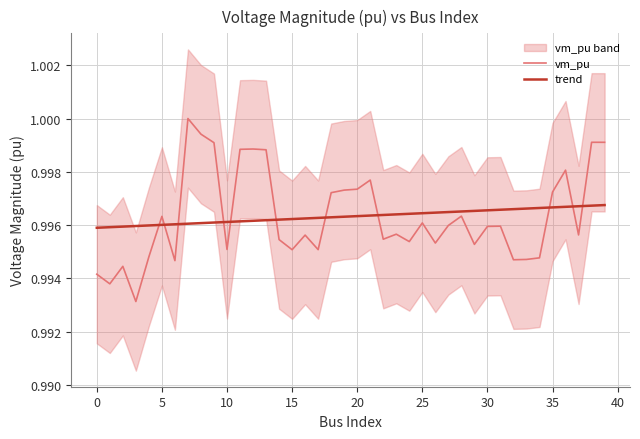

How many lines are shown in the chart?

2